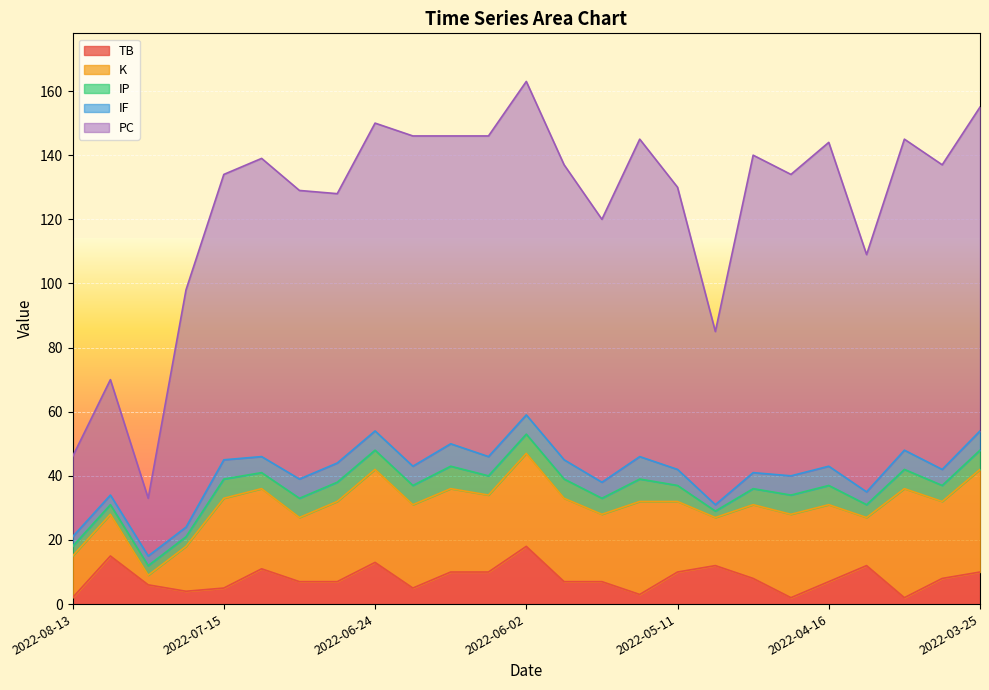

Rank the series by their maximum value, from highest to lowest.

PC, K, TB, IP, IF